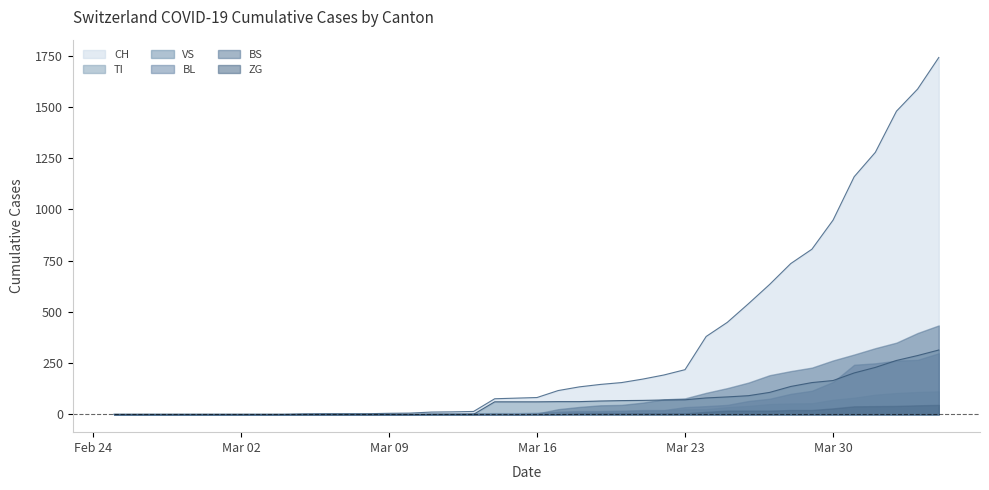

Count the number of data series in this chart.

6